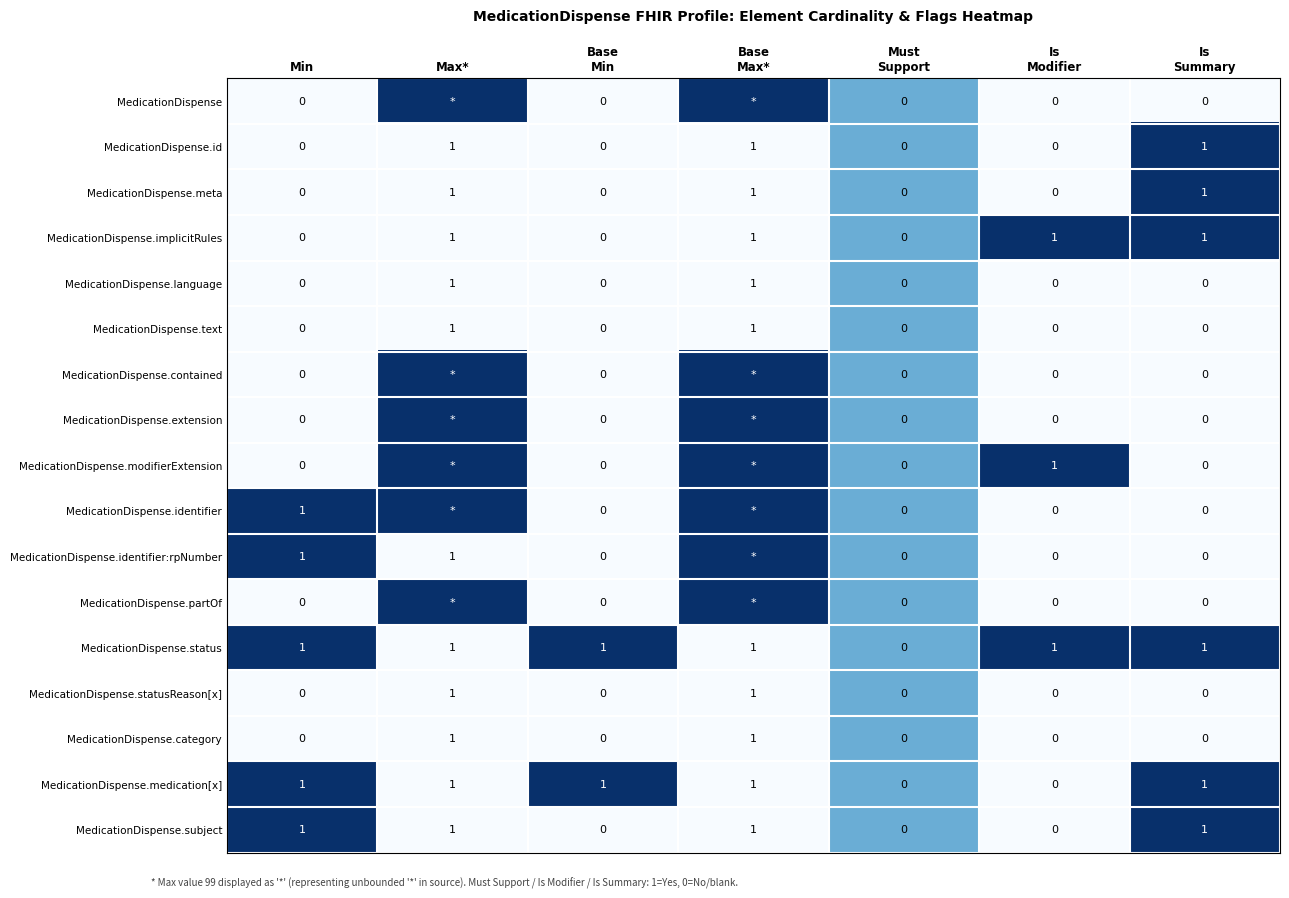

Is it true that MedicationDispense.id equals 0 at Min?

True